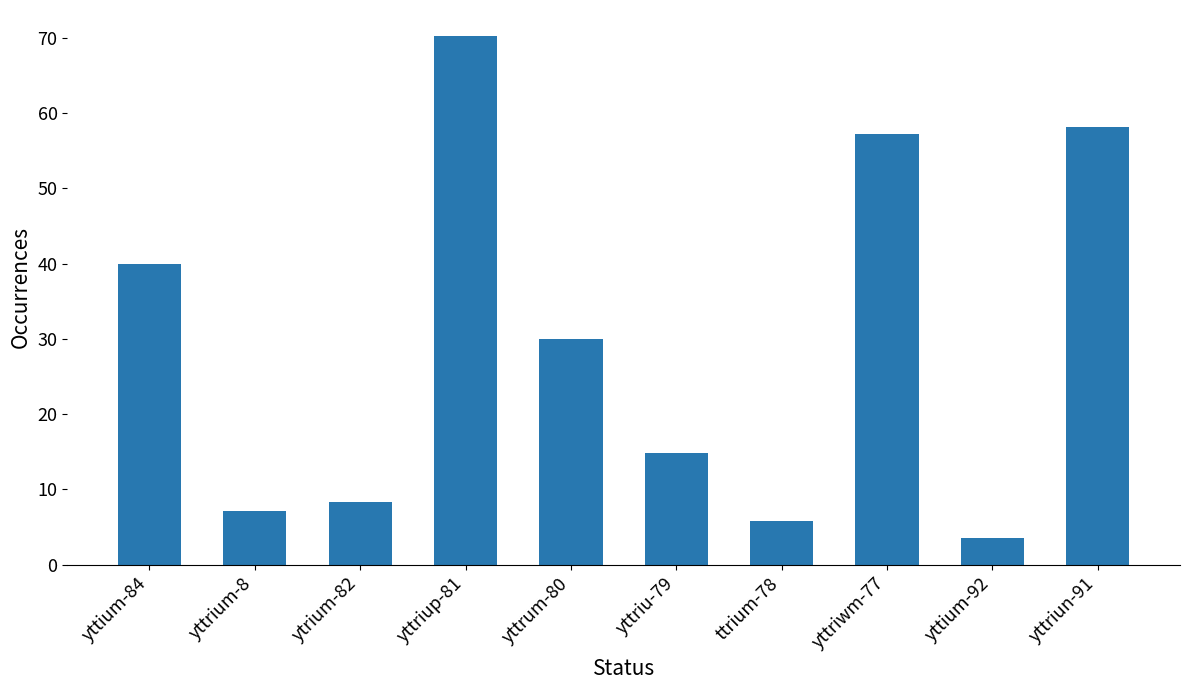

What is the label of the 3rd bar from the right?

yttriwm-77